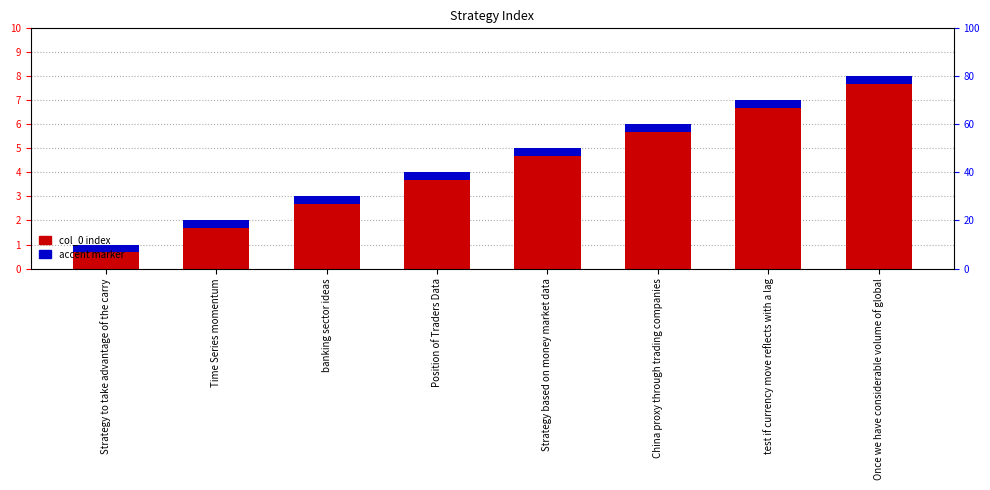

What is the label of the 2nd bar from the left?

Time Series momentum